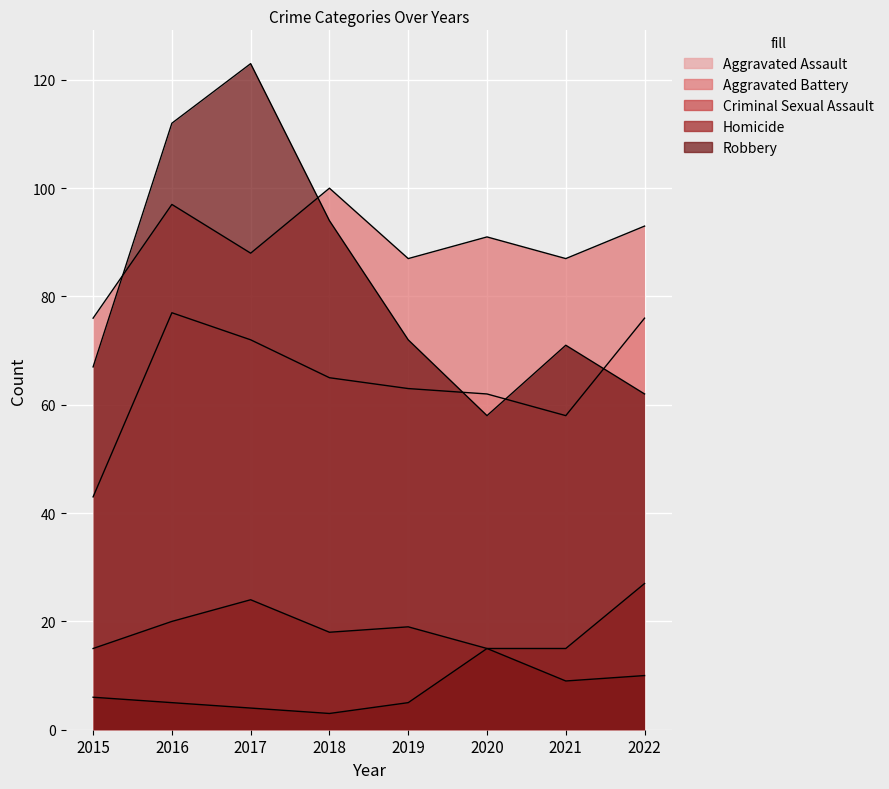

Reading left to right, extract all data points from this chart.

Aggravated Assault: 43	77	72	65	63	62	58	76
Aggravated Battery: 76	97	88	100	87	91	87	93
Criminal Sexual Assault: 15	20	24	18	19	15	15	27
Homicide: 6	5	4	3	5	15	9	10
Robbery: 67	112	123	94	72	58	71	62